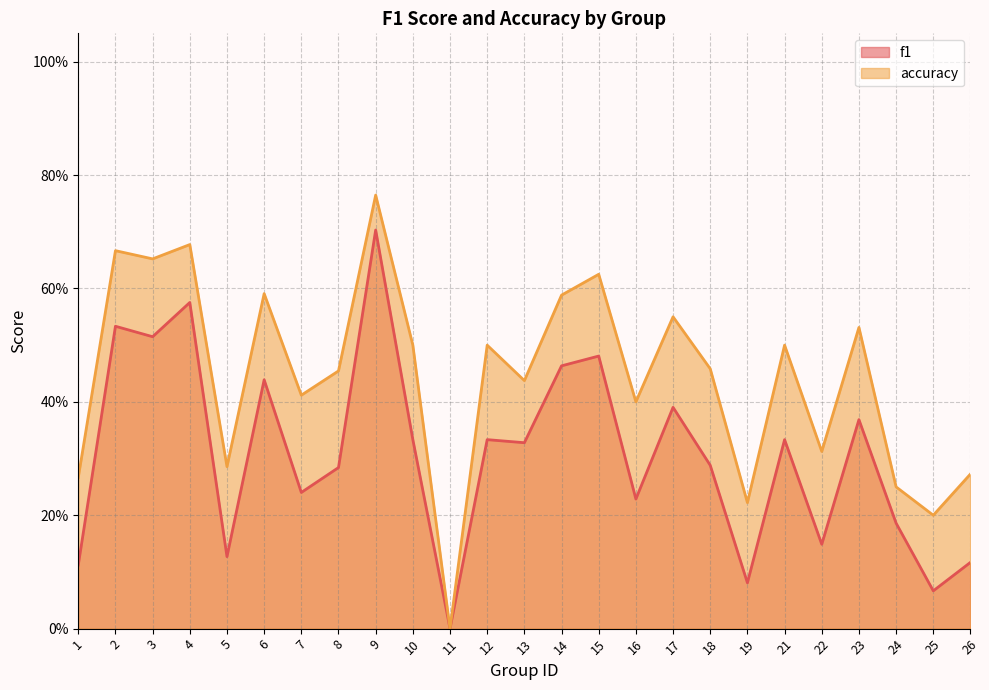

Which series has the largest total across all categories?

accuracy